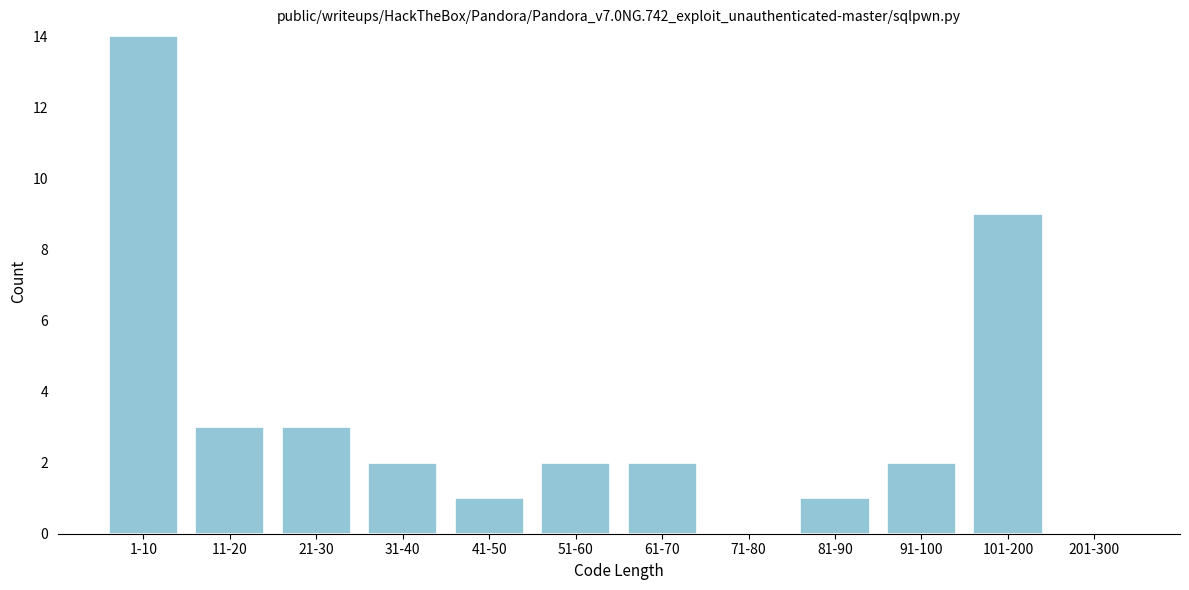

Reading right to left, extract all data points from this chart.

201-300=0	101-200=9	91-100=2	81-90=1	71-80=0	61-70=2	51-60=2	41-50=1	31-40=2	21-30=3	11-20=3	1-10=14